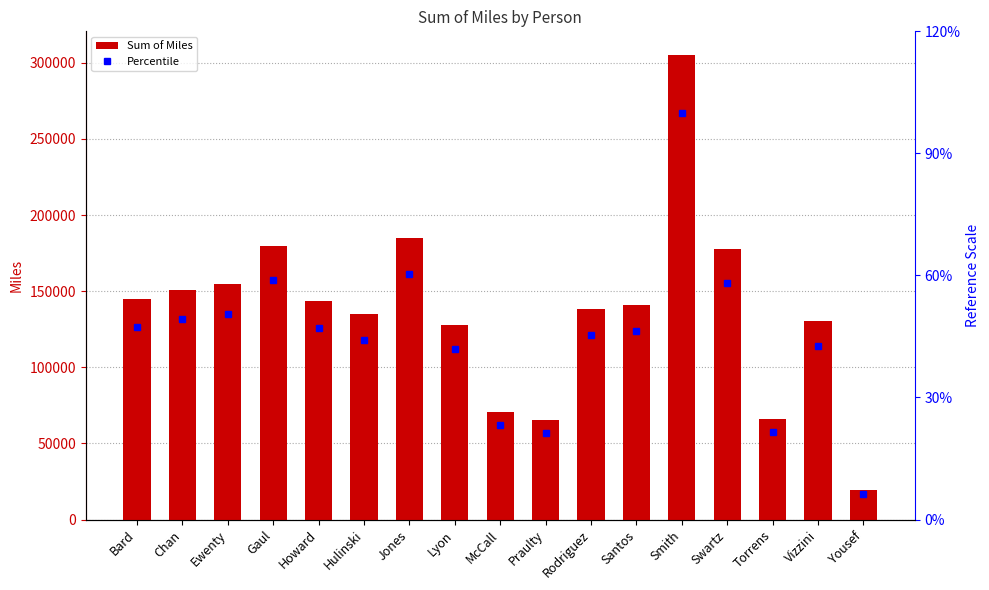

What is the greatest value displayed?

305432.4